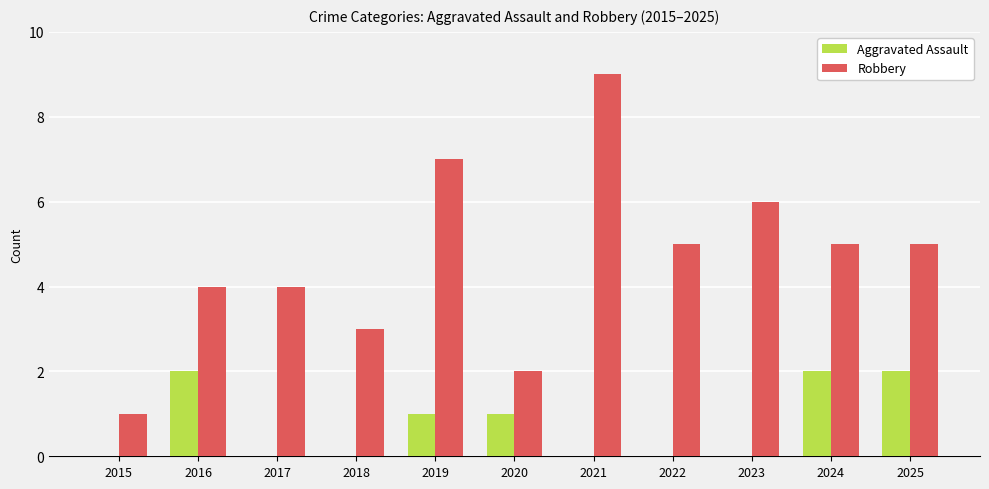

At which category is the sum across all series the highest?

2021